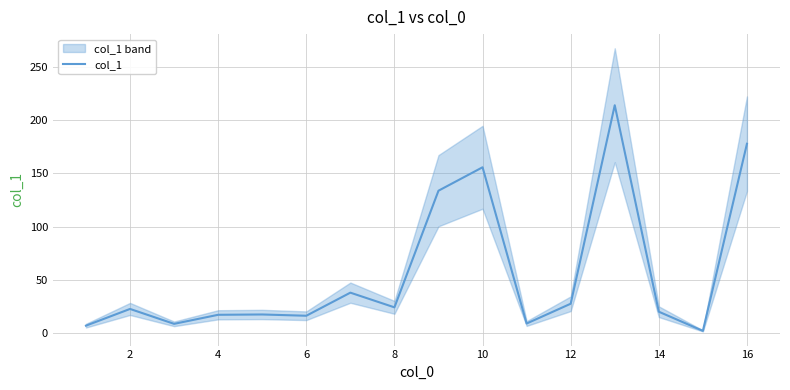

Is it true that col_1 equals 16.3 at 6?

True